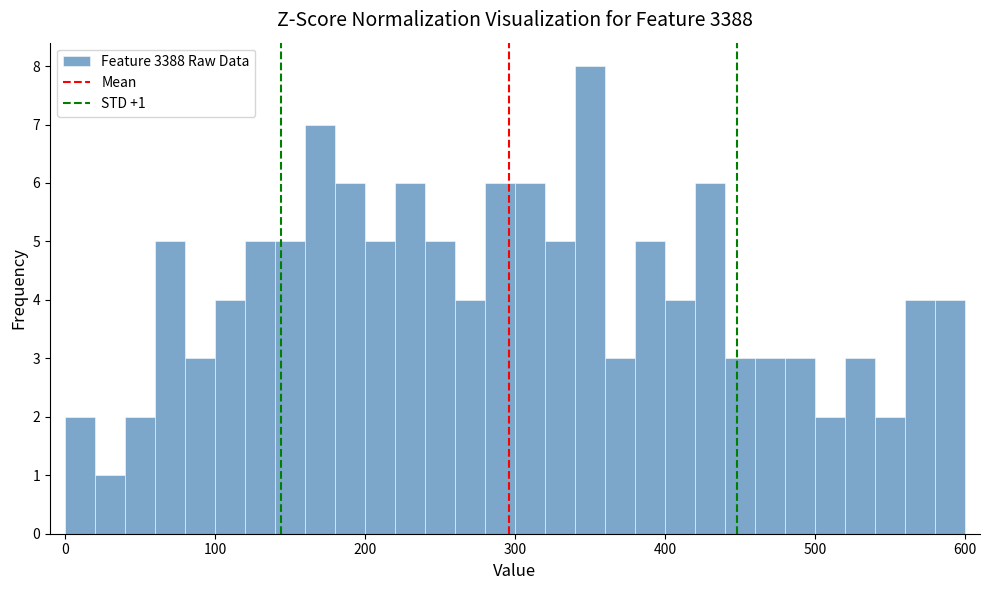

Around what value on the x-axis is the tallest bar? Give the approximate position of its centre, as read against the axis.

350